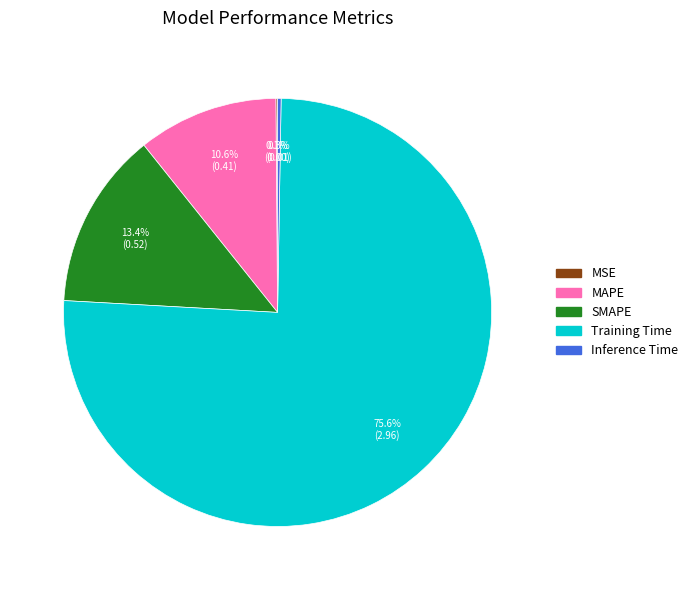

To the nearest percent, what portion does Training Time represent?

76%